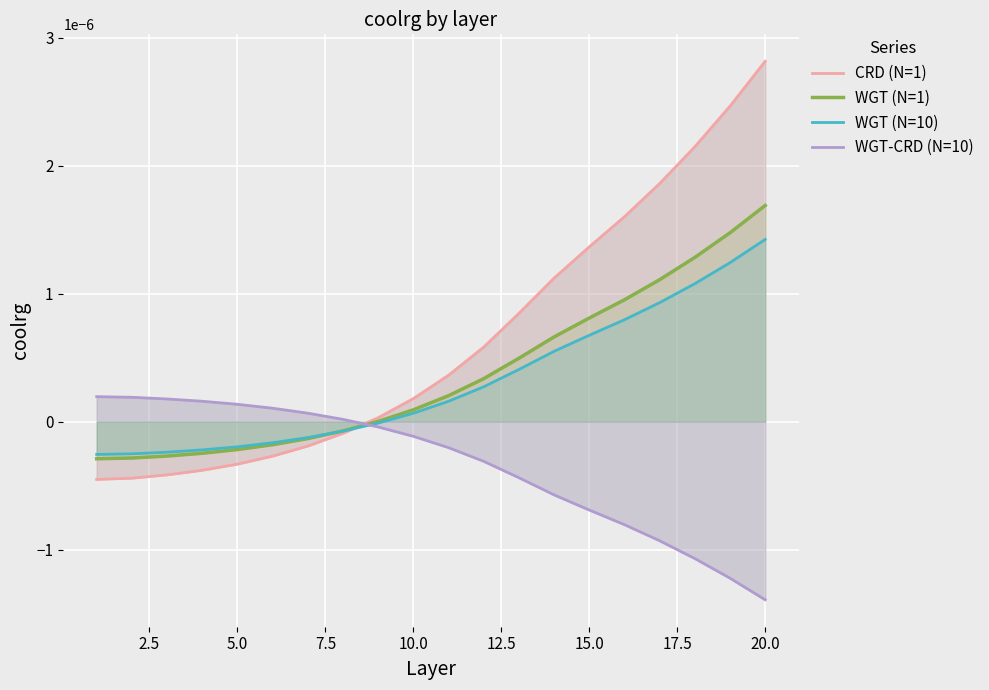

Which category has the highest value in the WGT (N=10) series?

20.0